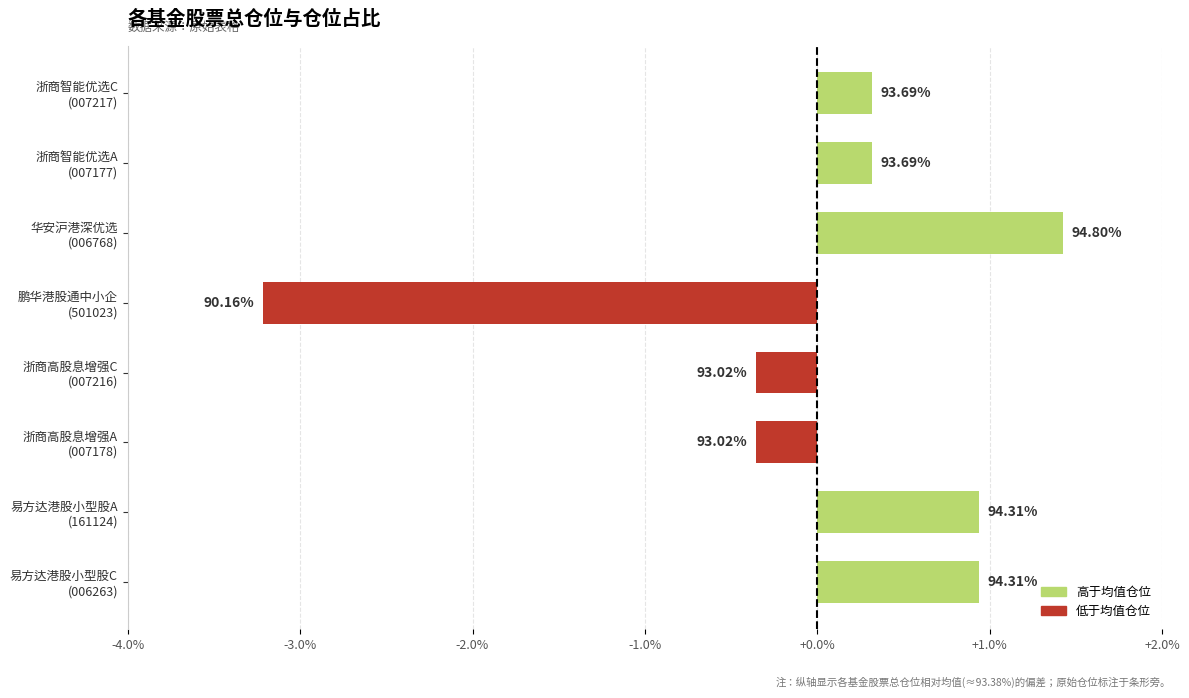

What is the difference between the maximum and minimum values?

4.6